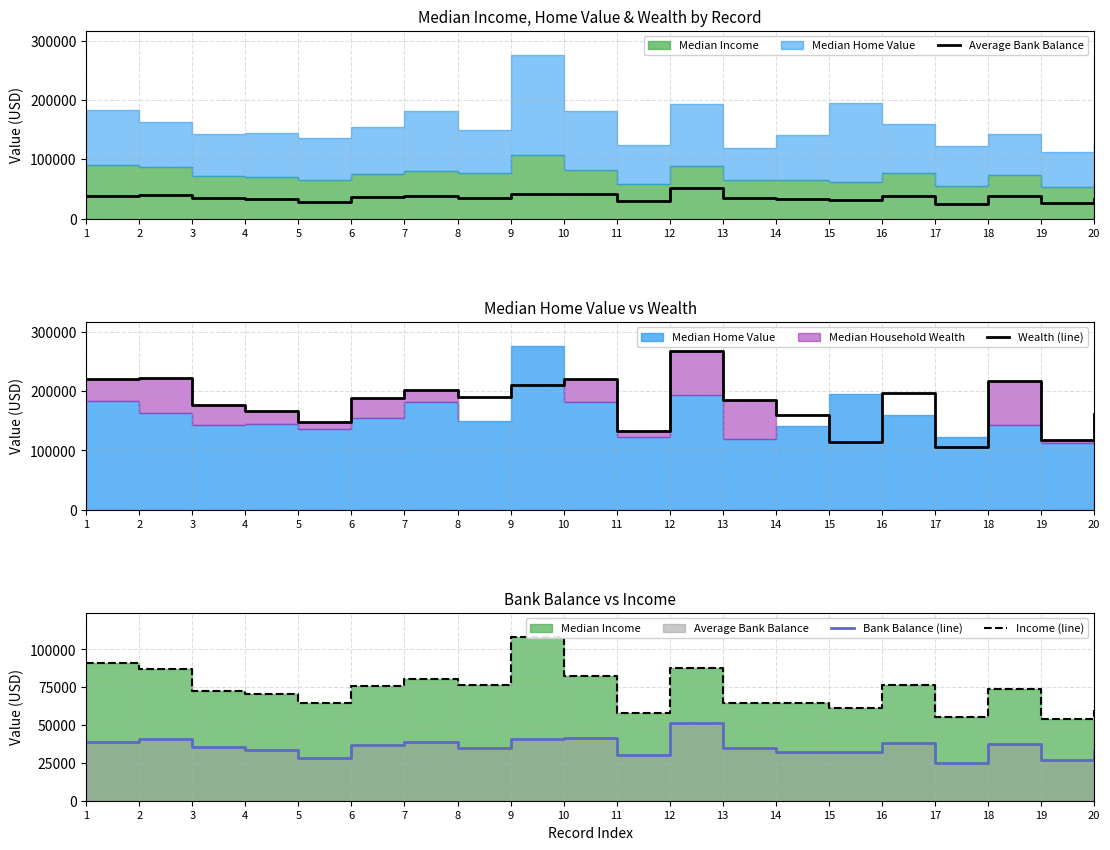

The Average Bank Balance series shows 26785 at 19. True or false?

True